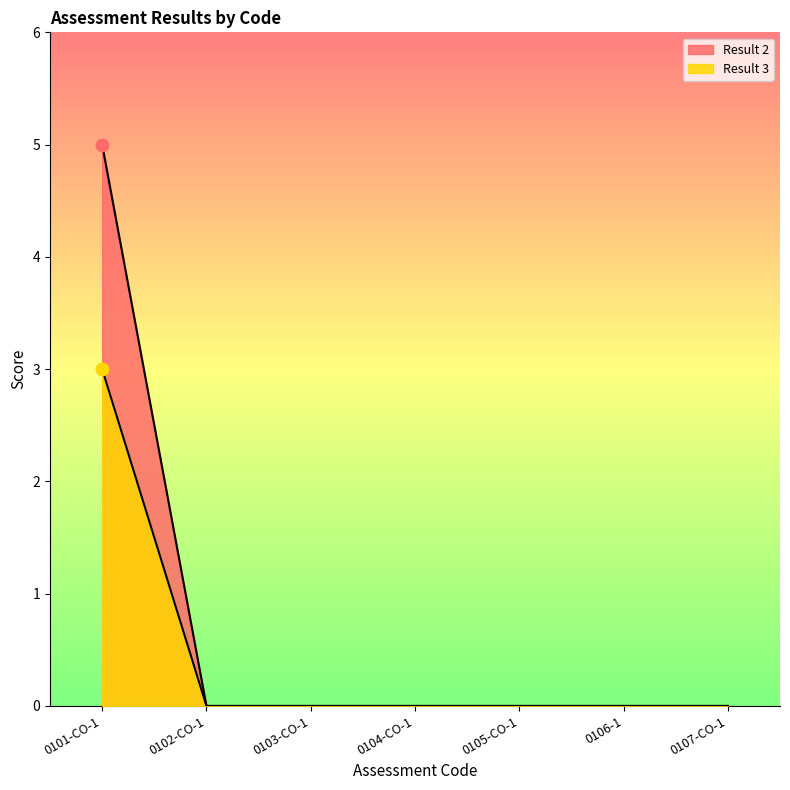

Which series reaches the minimum Y coordinate?

Result 3